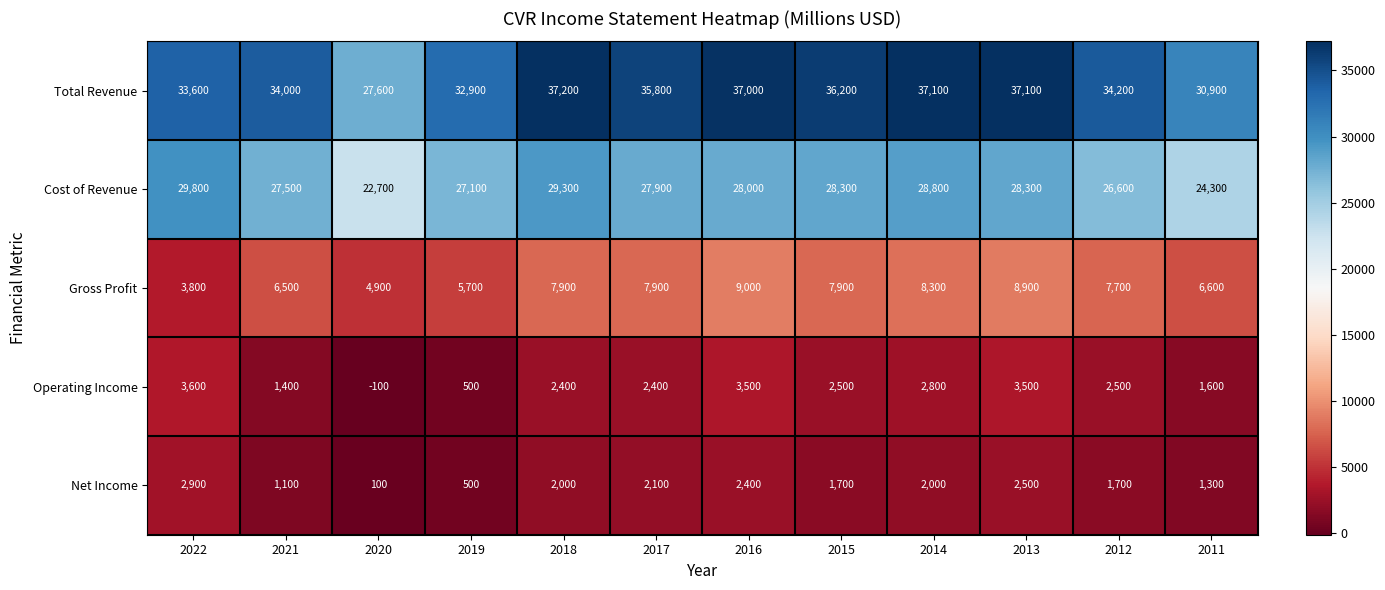

The Operating Income series shows 1400 at 2021. True or false?

True